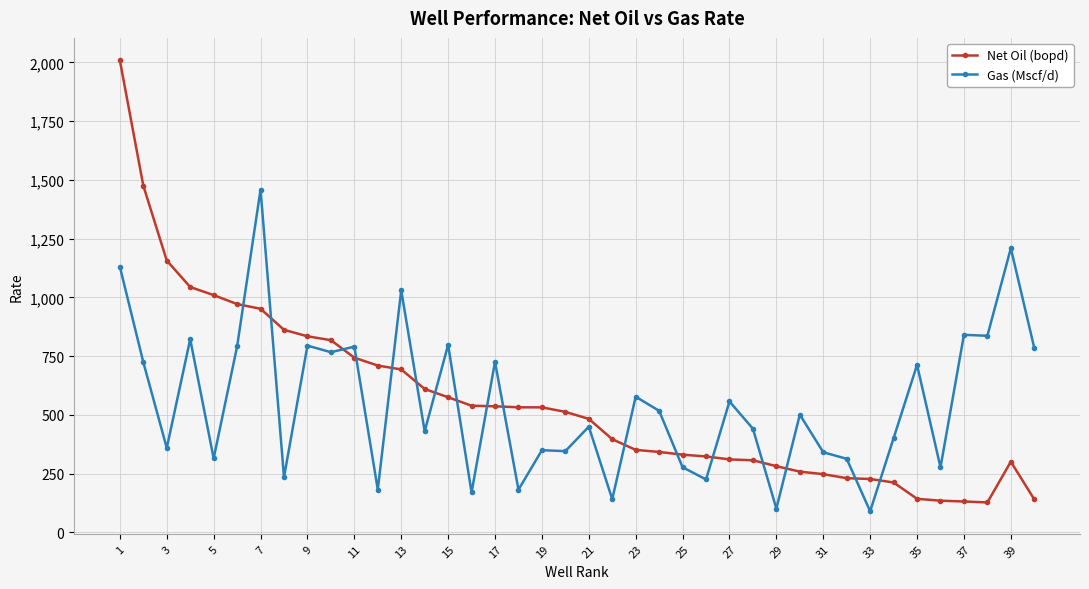

What is the value of the Gas (Mscf/d) point at the 26th from the left?

224.8